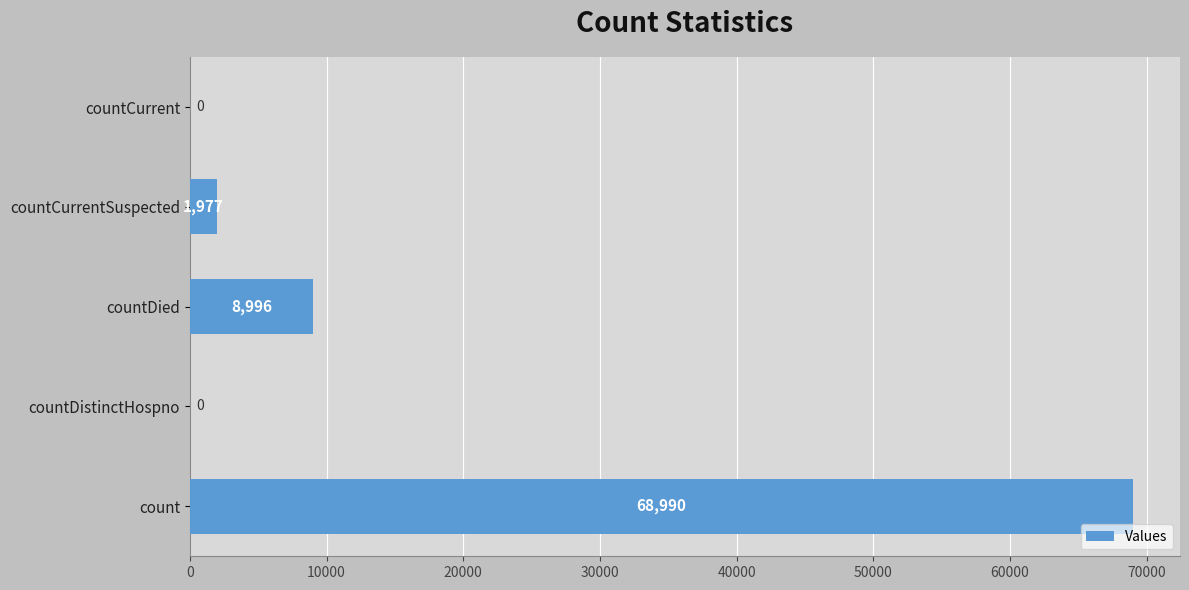

Where is the data nearest to the value 34495?

countDied